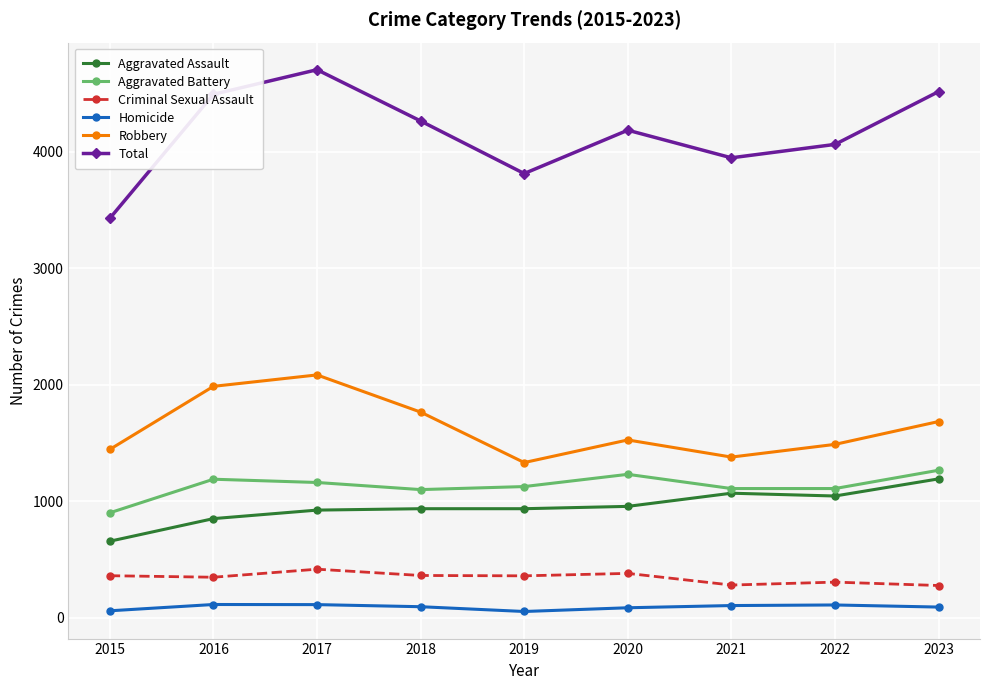

What is the difference between the maximum and minimum values in the Robbery series?

752